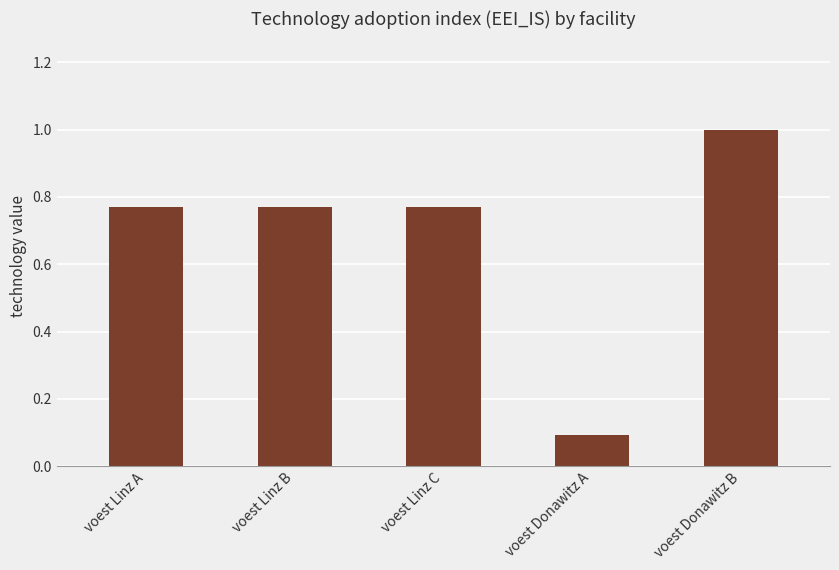

Which category has the highest value across all series?

voest Donawitz B